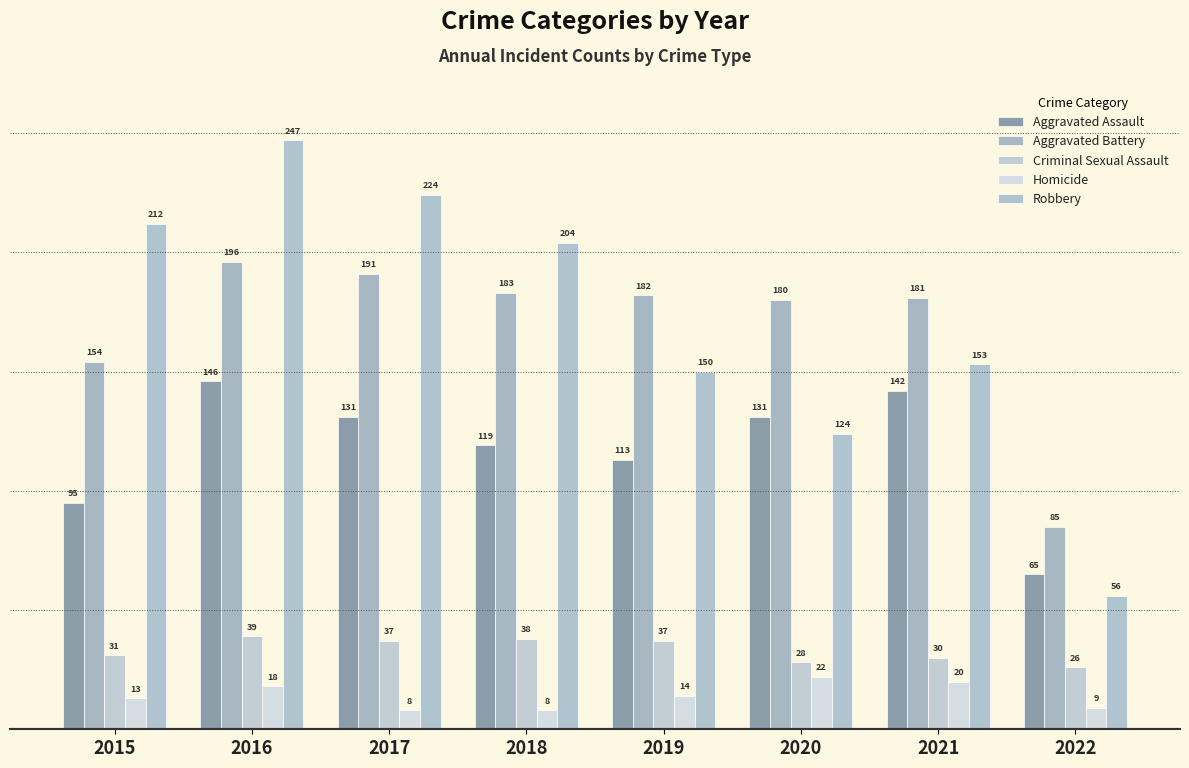

How many groups of bars are there?

8